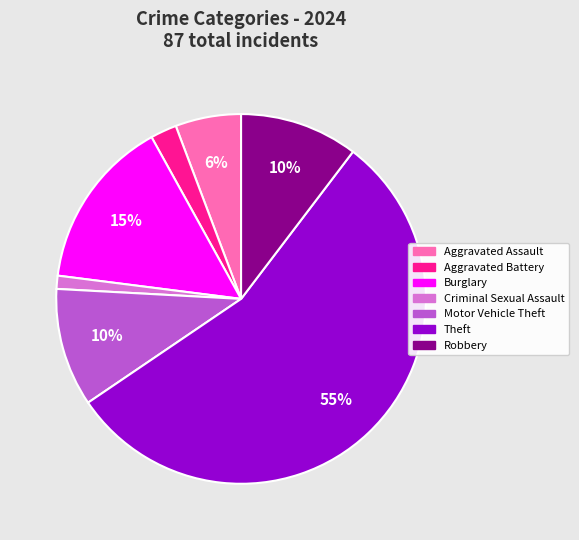

What is the largest slice in the pie chart?

Theft